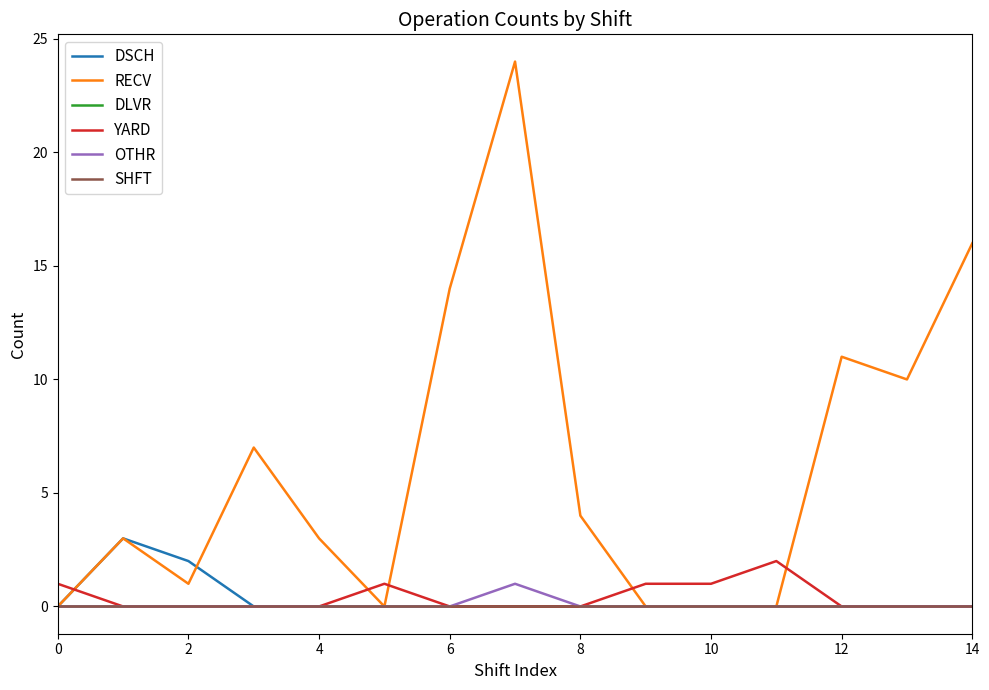

Does the chart display data point markers on the line(s)?

No